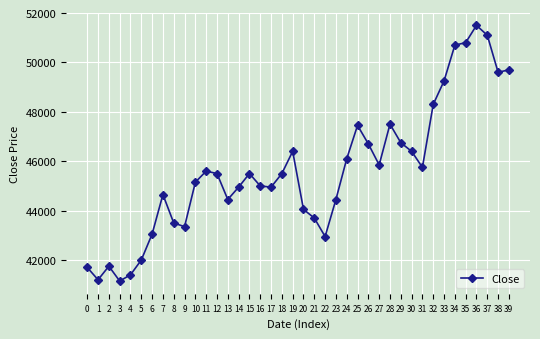

What is the difference between the maximum and minimum values?

10350